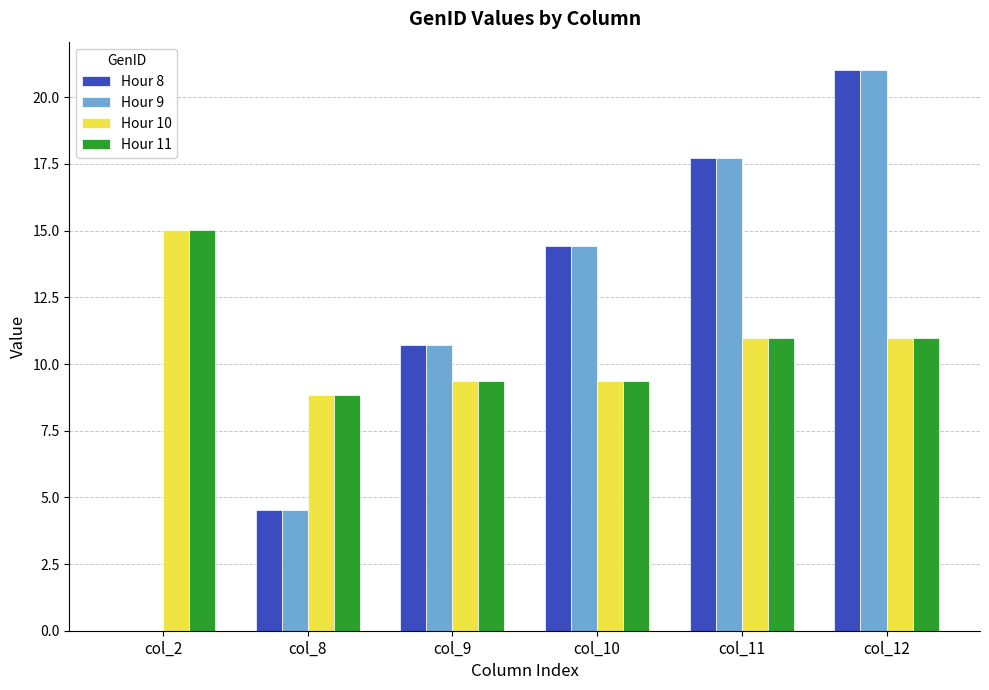

What is the greatest value displayed?

21.0